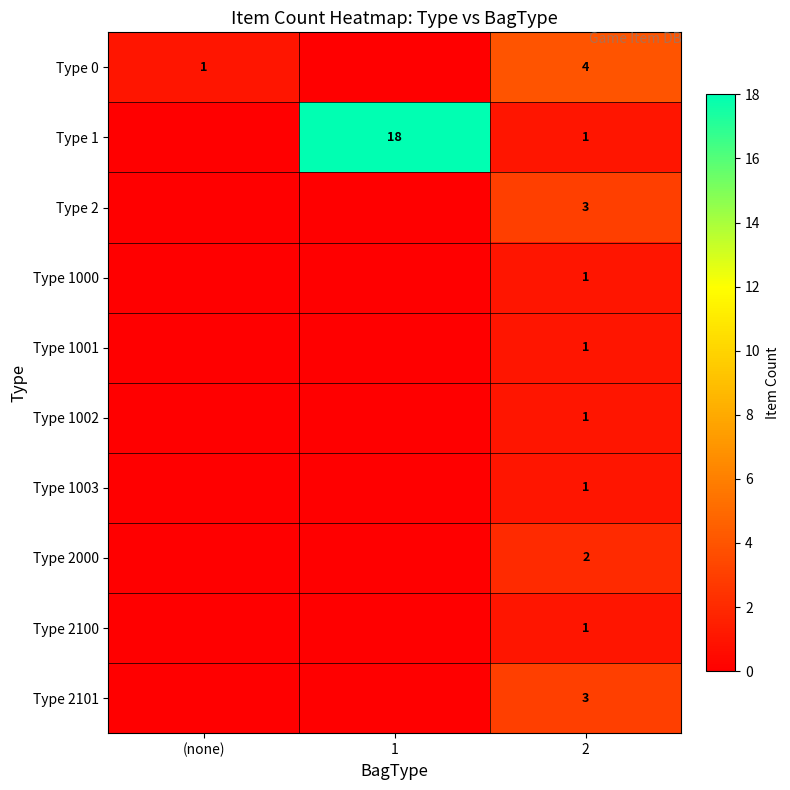

At which category does the chart reach its peak across all series?

1